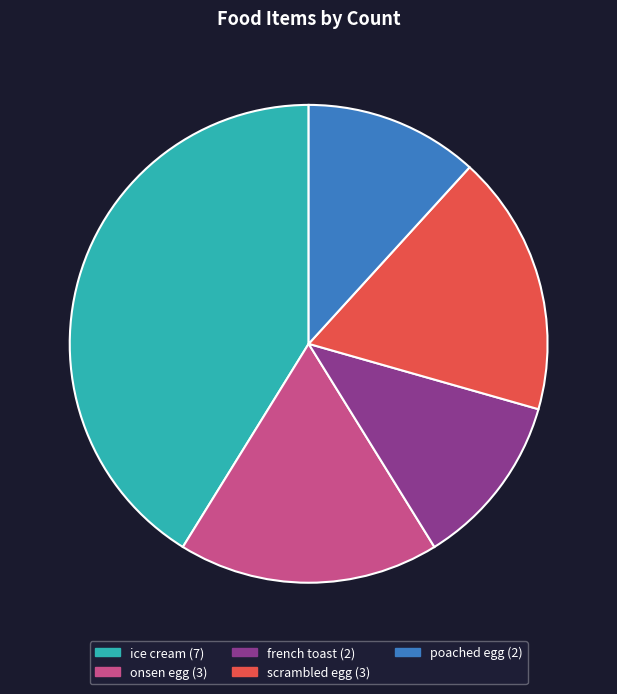

Which has a higher value, onsen egg or poached egg?

onsen egg